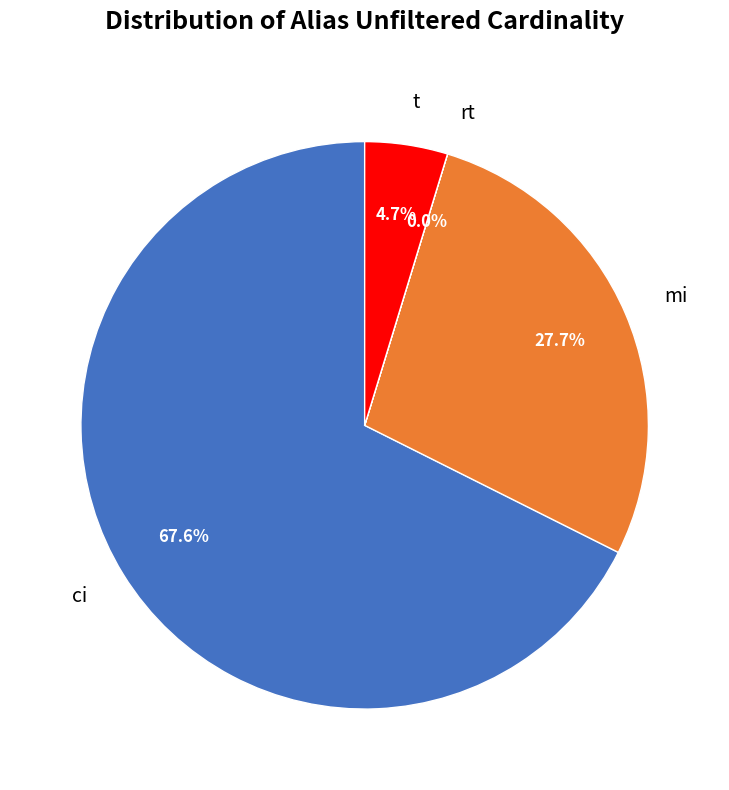

Which slice is the largest?

ci